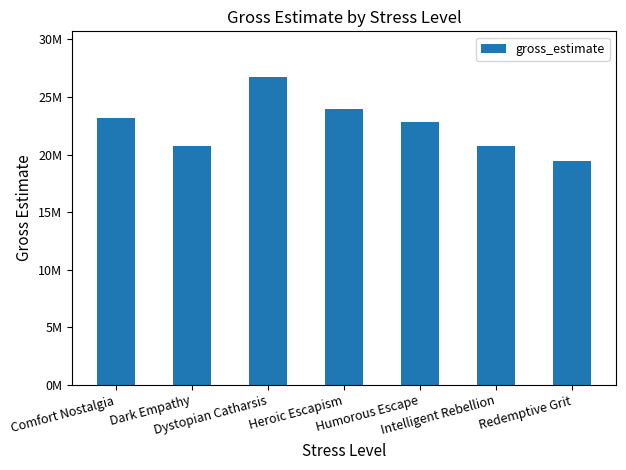

Which category has the lowest value across all series?

Redemptive Grit